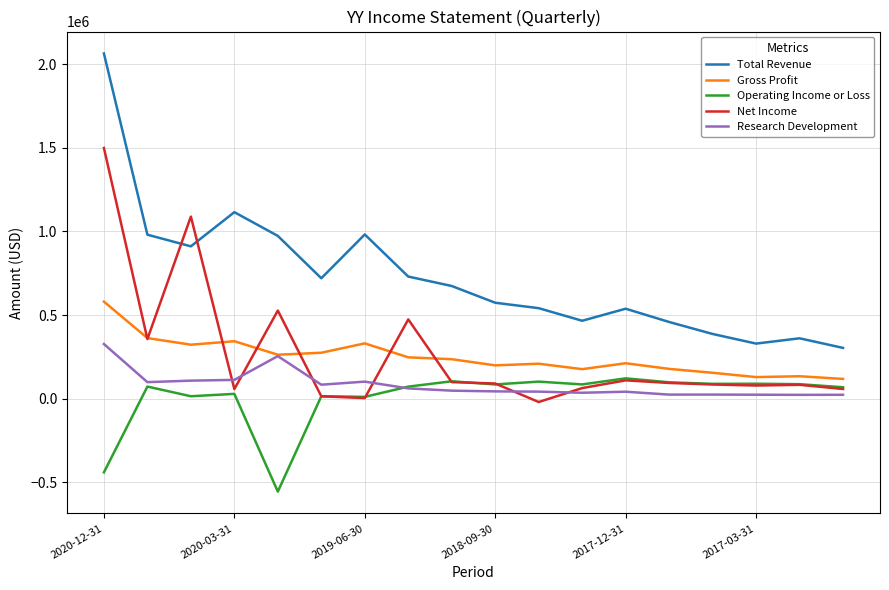

True or false: Total Revenue and Operating Income or Loss intersect in this chart.

False